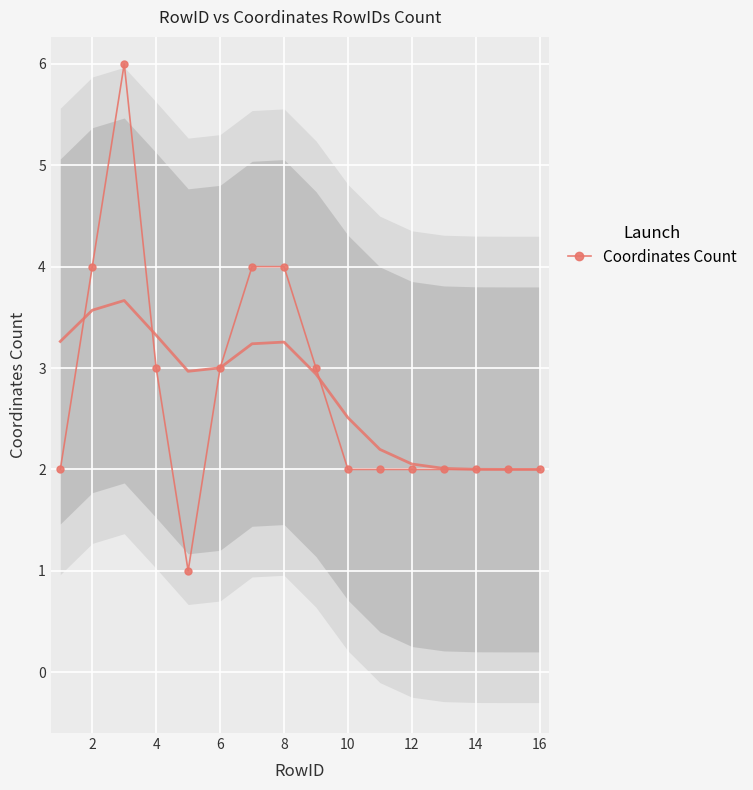

What is the difference between the maximum and minimum values?

5